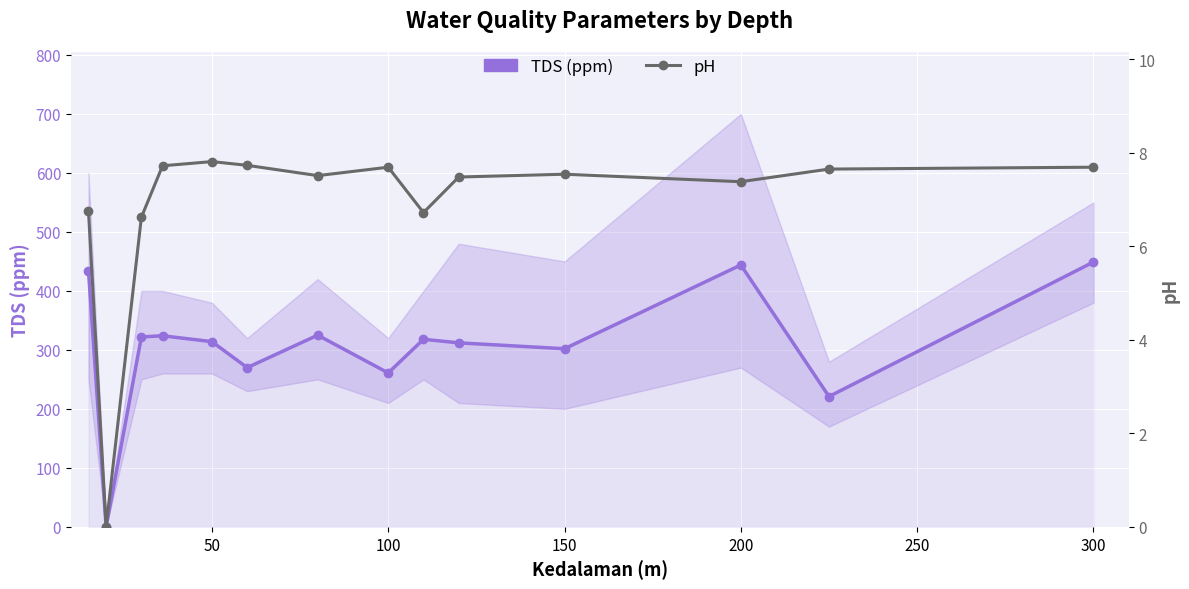

What is the difference between the second highest and second lowest values in the TDS (ppm) series?

223.0